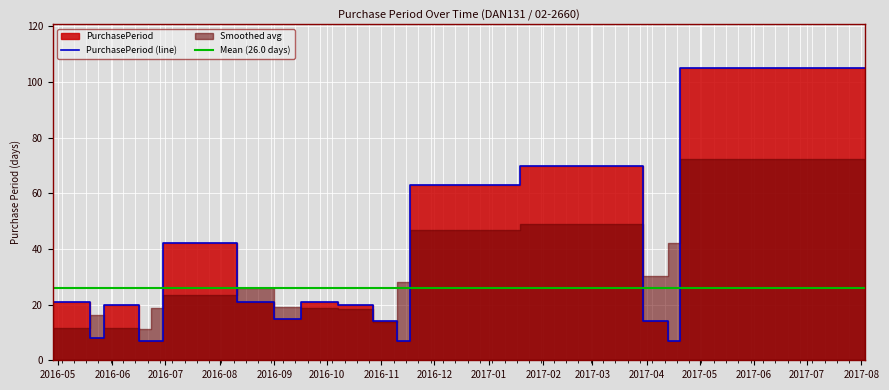

What is the change in value from 2016-06-16 to 2016-09-16?

-5